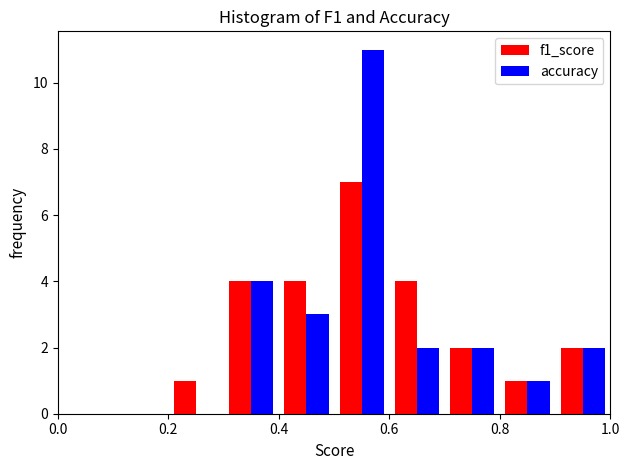

In the accuracy series, which range on the x-axis has the tallest bar?

0.5 to 0.6